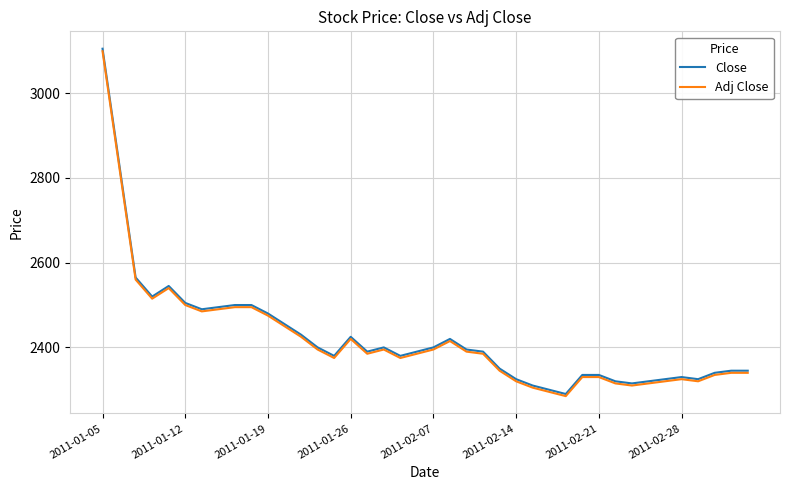

What is the maximum value for Adj Close?

3099